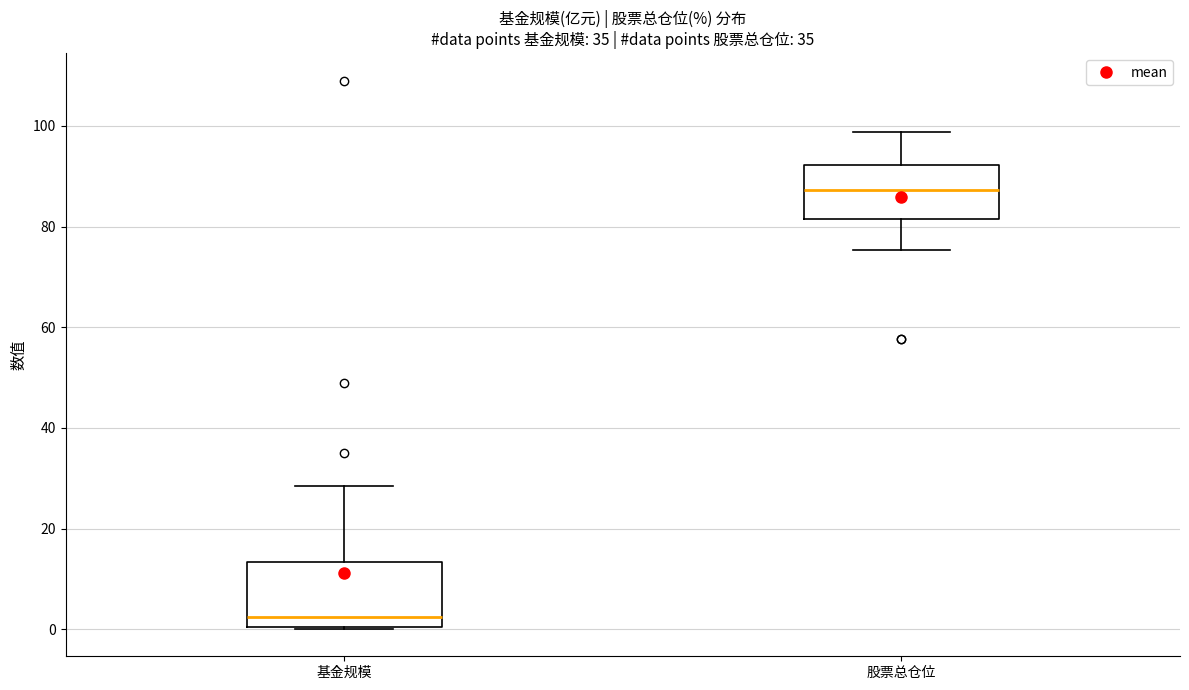

Reading left to right, transcribe this box plot: for each box, give where its median line is, the range the box spans, and where its two whiskers end, as read against the y-axis. The values are not printed on the chart, so give them approximately, as read against the axis.

基金规模: median 2, box 0 to 14, whiskers 0 to 28
股票总仓位: median 88, box 82 to 92, whiskers 76 to 98